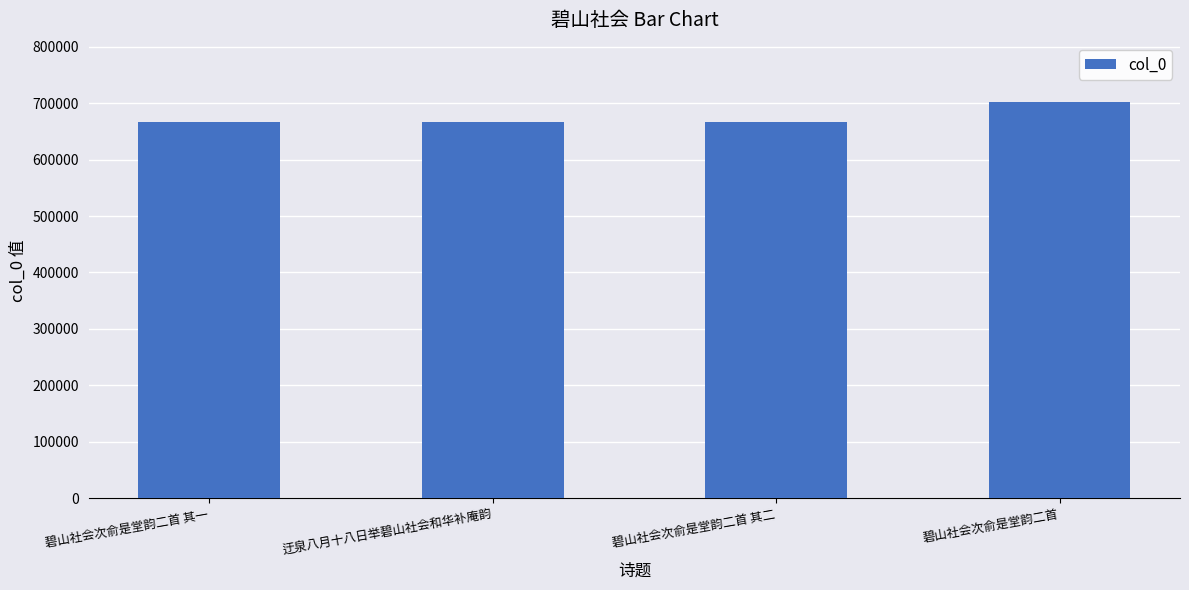

Which category has the highest value across all series?

碧山社会次俞是堂韵二首